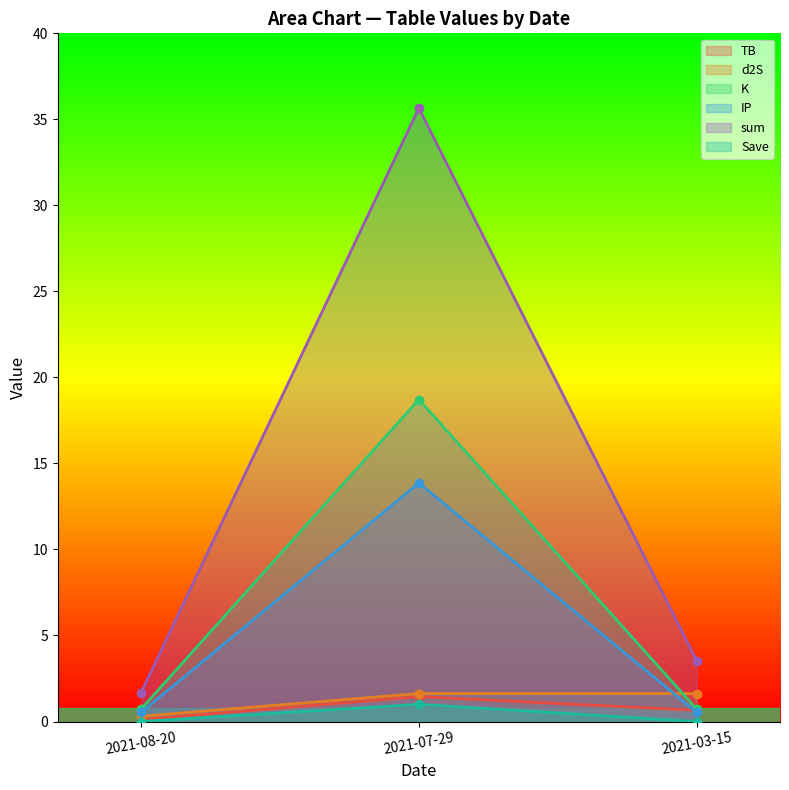

What is the spread (max minus min) of values at 2021-08-20?

1.7